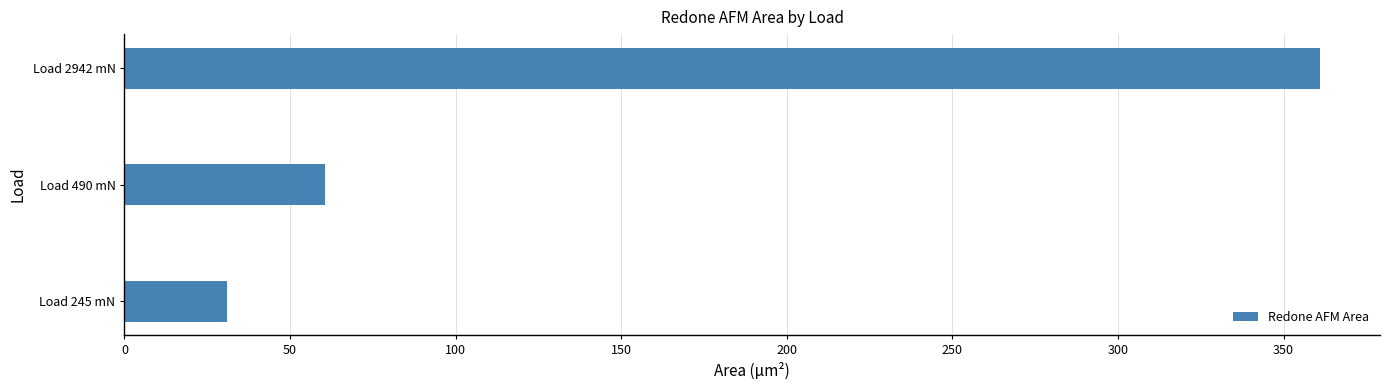

What is the greatest value displayed?

361.1